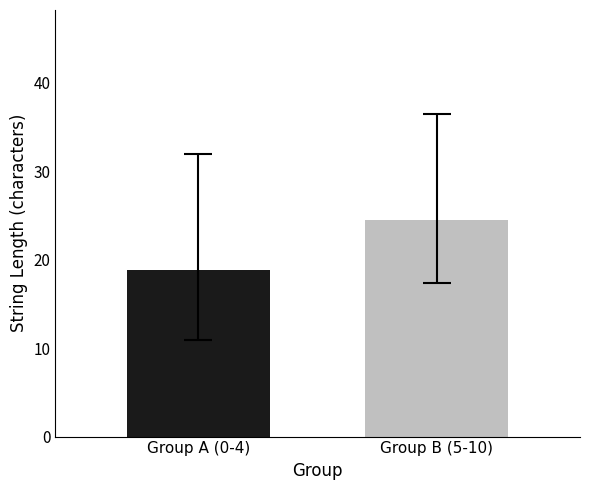

What is the average value?

22